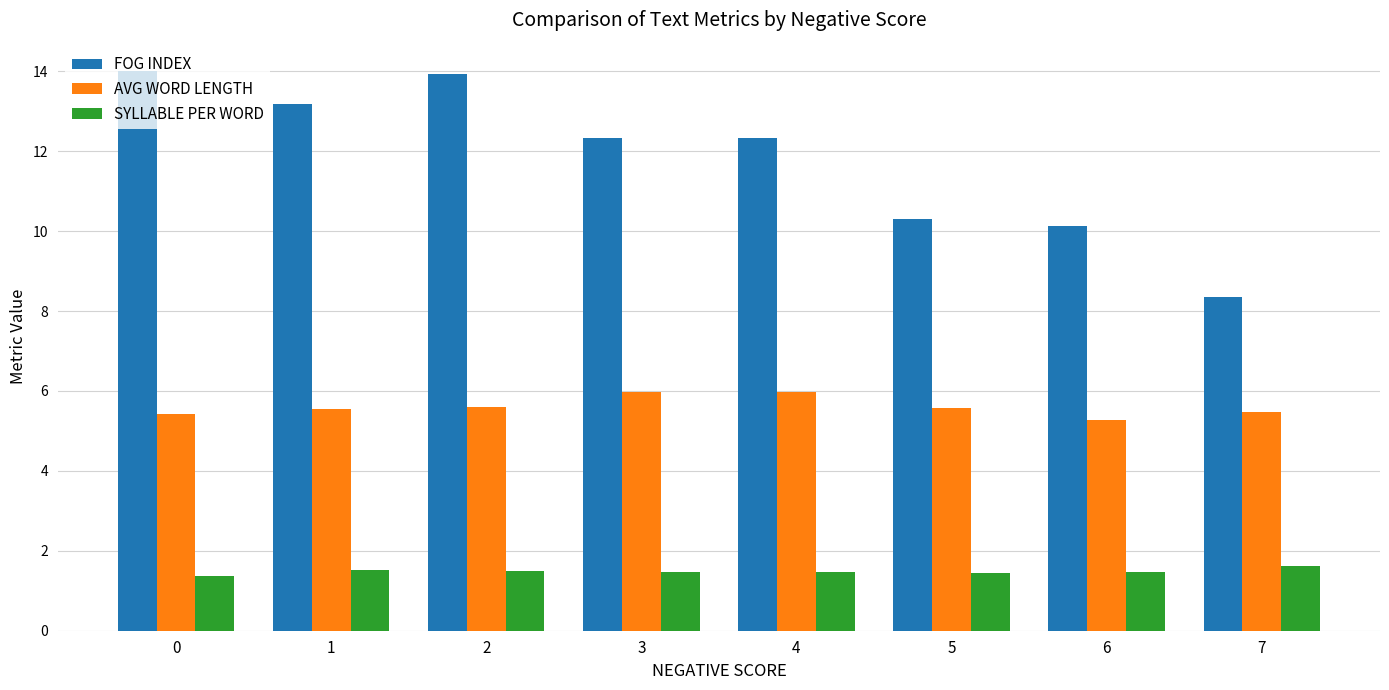

What are all the series names shown in the legend?

FOG INDEX, AVG WORD LENGTH, SYLLABLE PER WORD